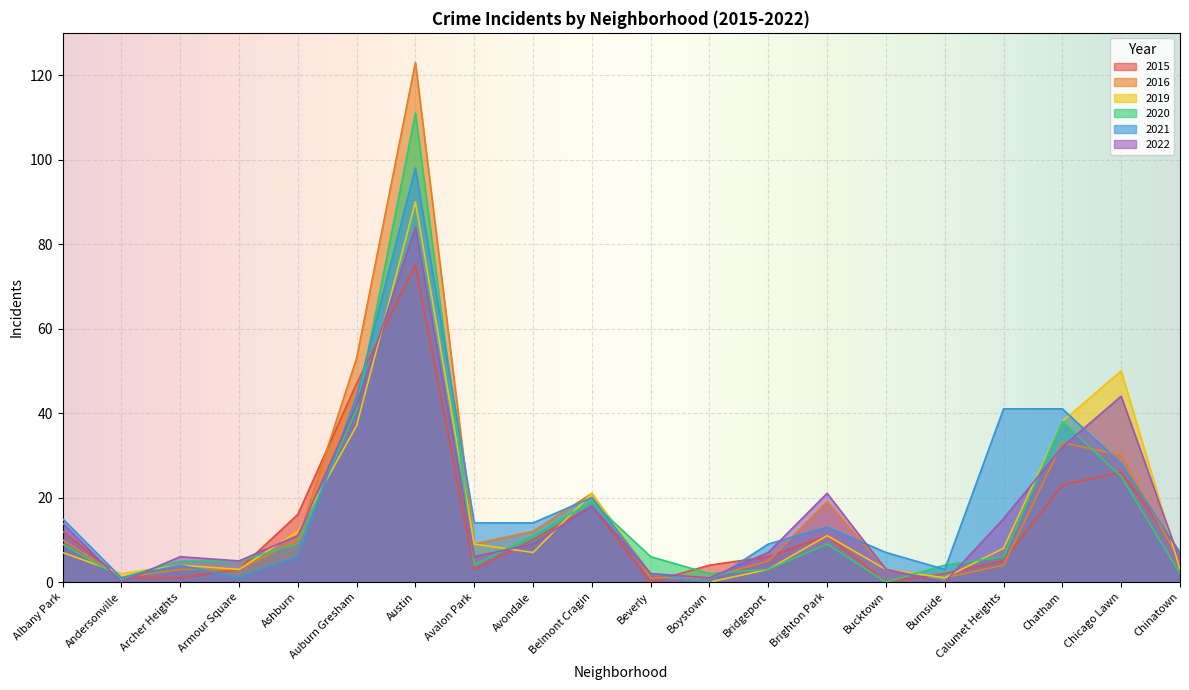

What is the value of the 2019 point at the 19th from the left?

50